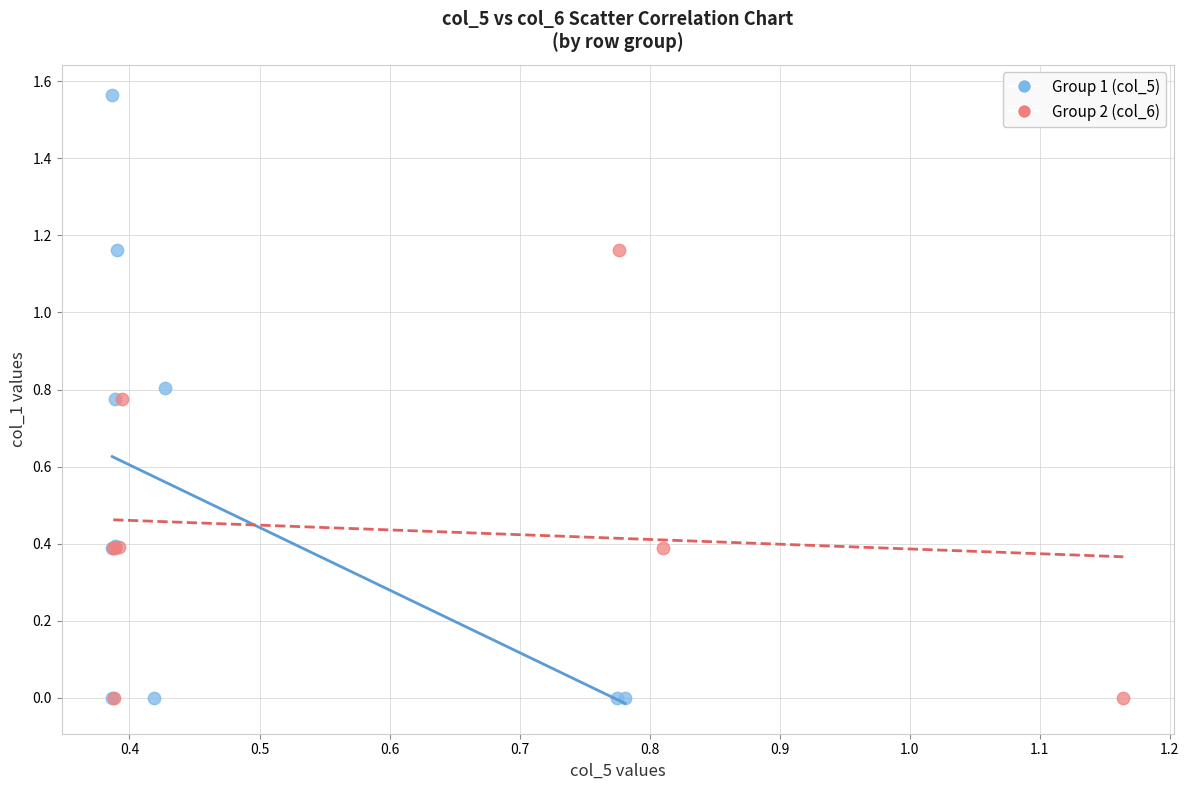

Which series has the largest Y range (max minus min)?

Group 1 (col_5)